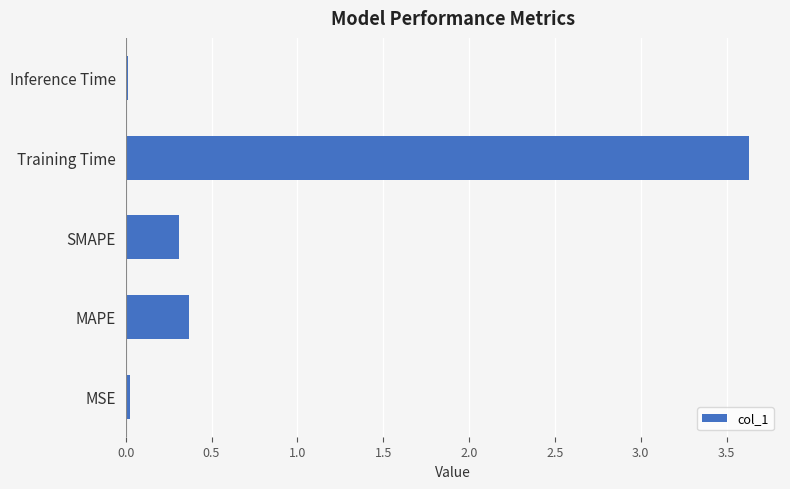

Is it true that the value at SMAPE is 0.5?

False